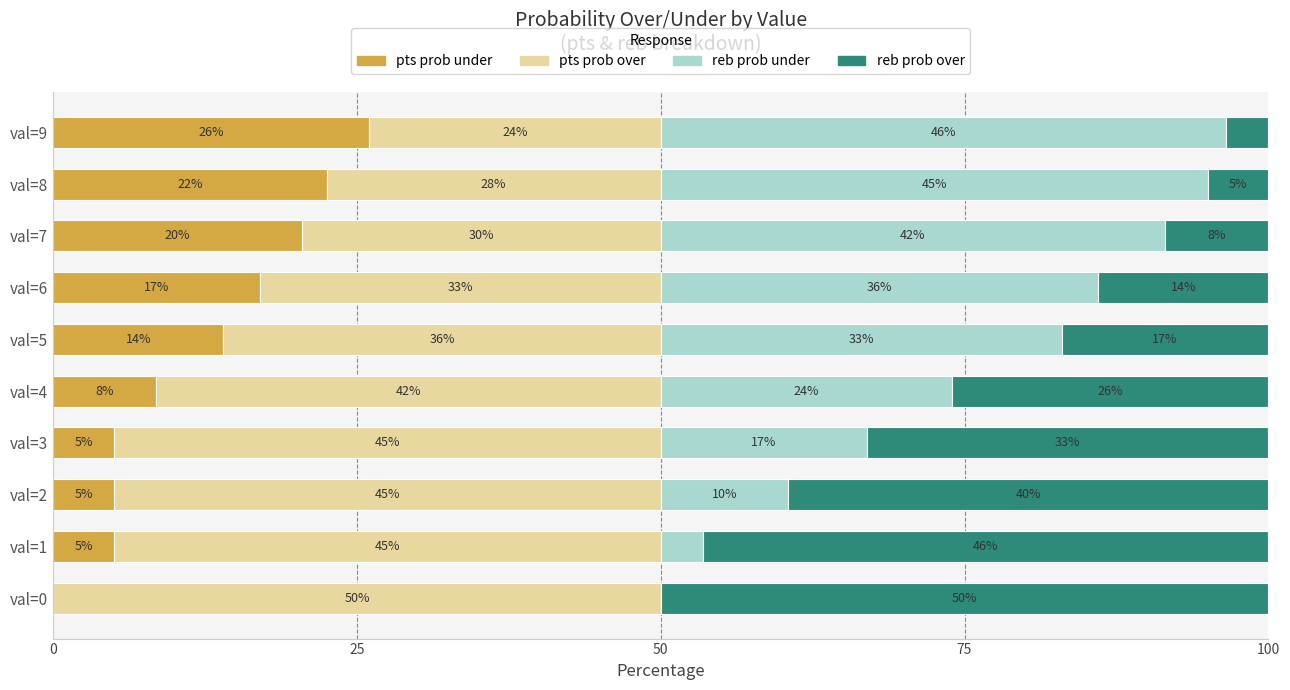

What is the total value across all series at val=7?

100.0